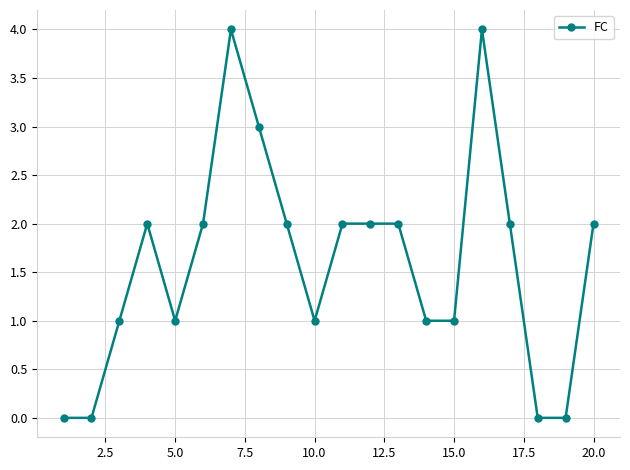

True or false: there are more than 2 points higher than both neighbors.

True